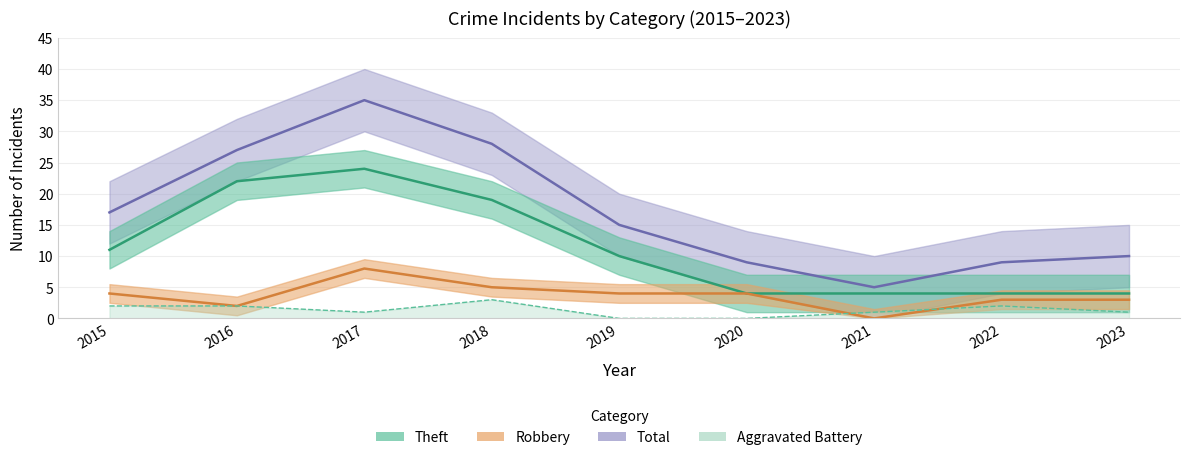

What is the approximate value of Theft at 2023?

4